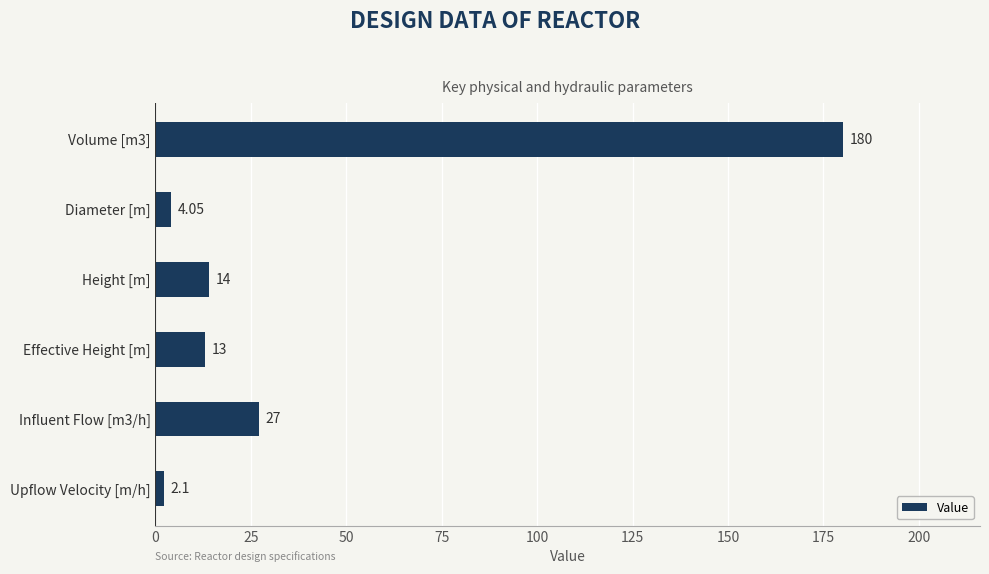

List the labels in order of value, smallest first.

Upflow Velocity [m/h], Diameter [m], Effective Height [m], Height [m], Influent Flow [m3/h], Volume [m3]